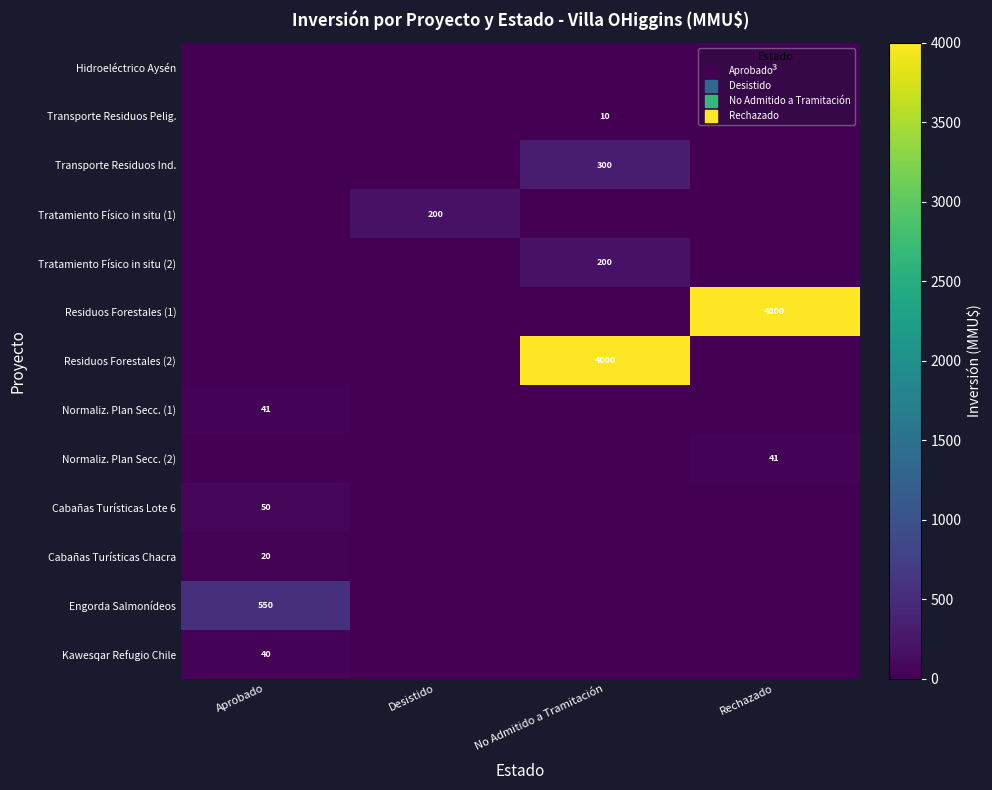

Which has a higher value, Aprobado or Desistido?

Aprobado